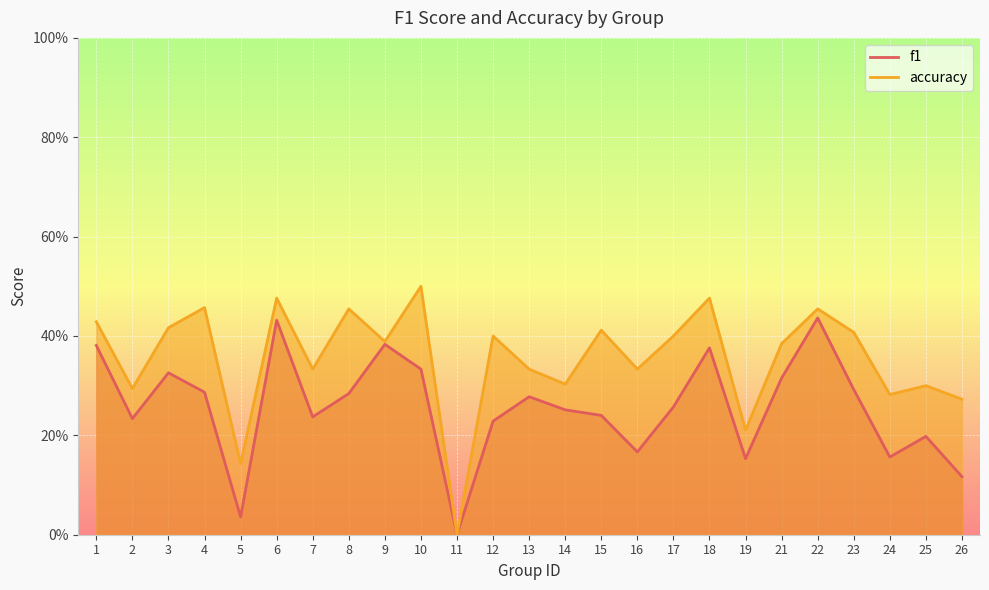

What is the greatest value displayed?

0.5